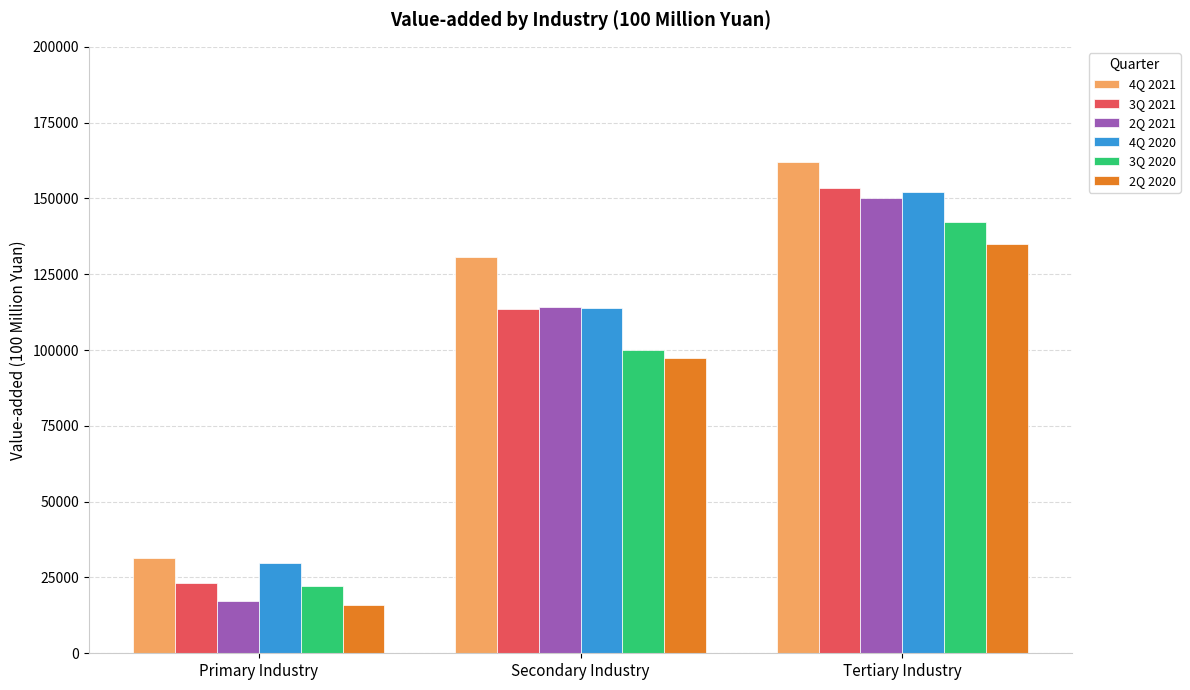

The 2Q 2020 series shows 15934.5 at Primary Industry. True or false?

True